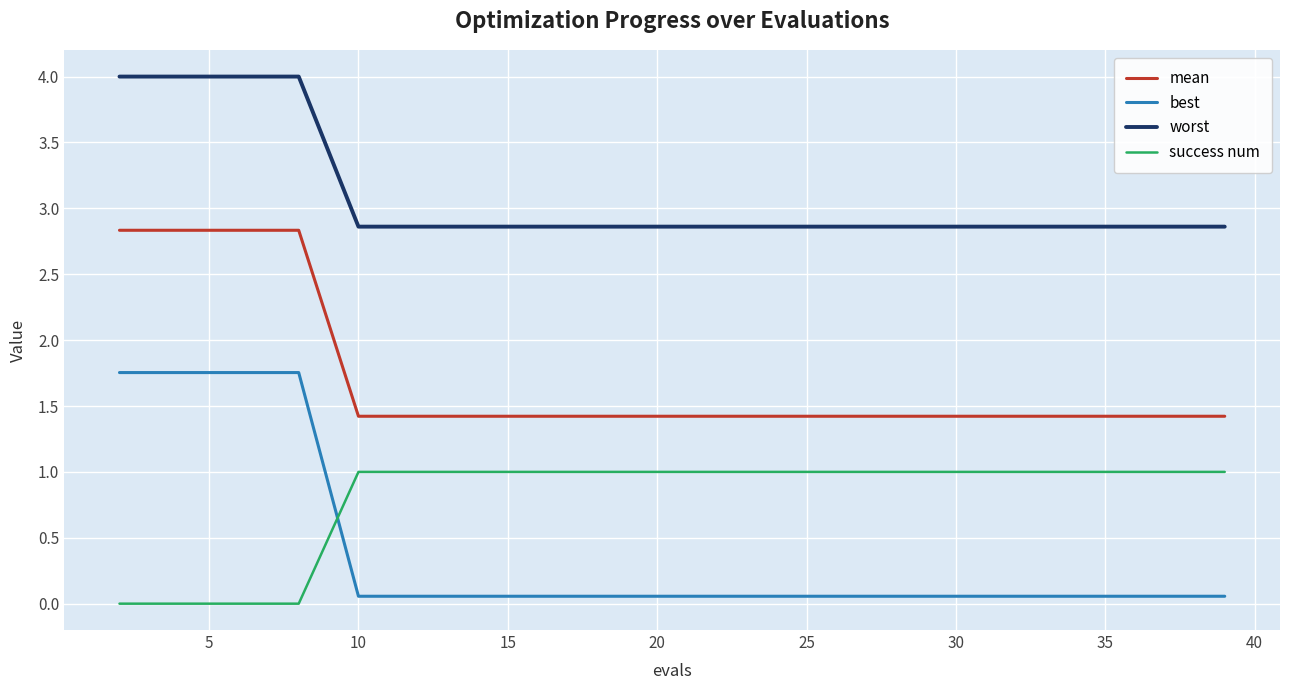

What are all the series names shown in the legend?

mean, best, worst, success num